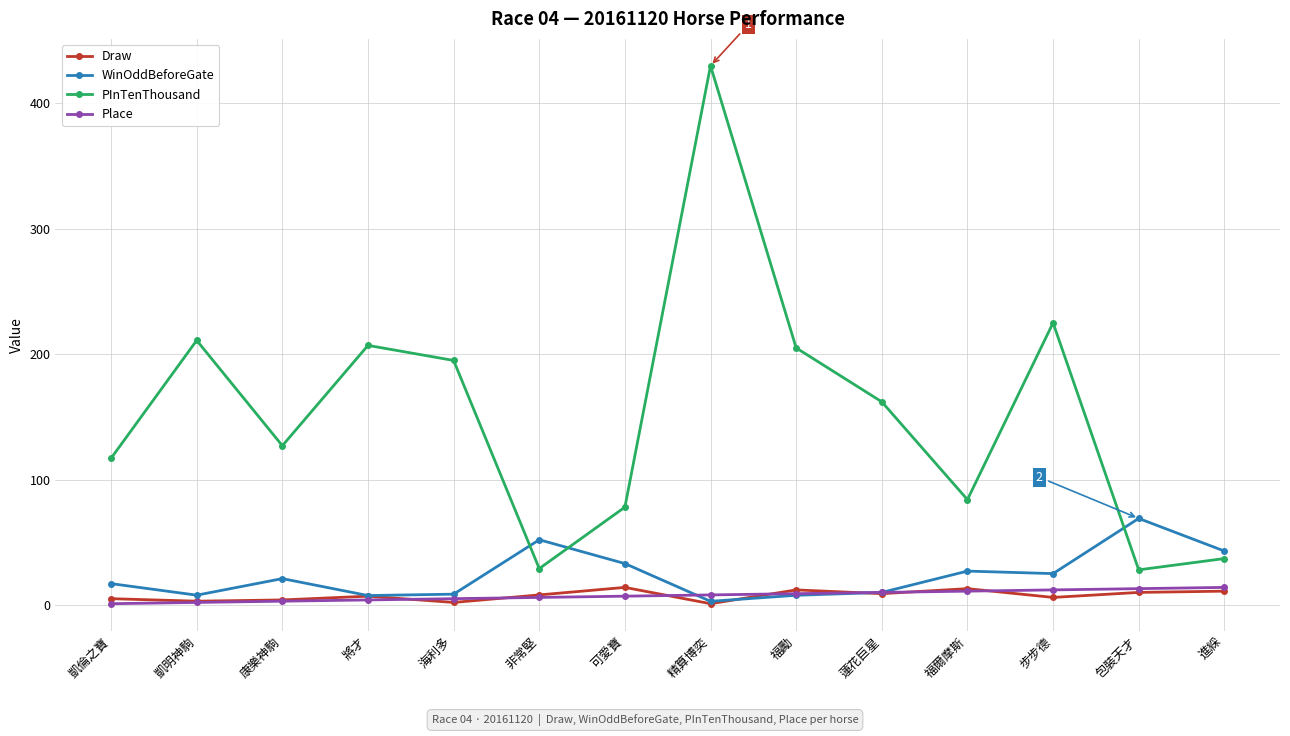

How many data points does each series have?

14